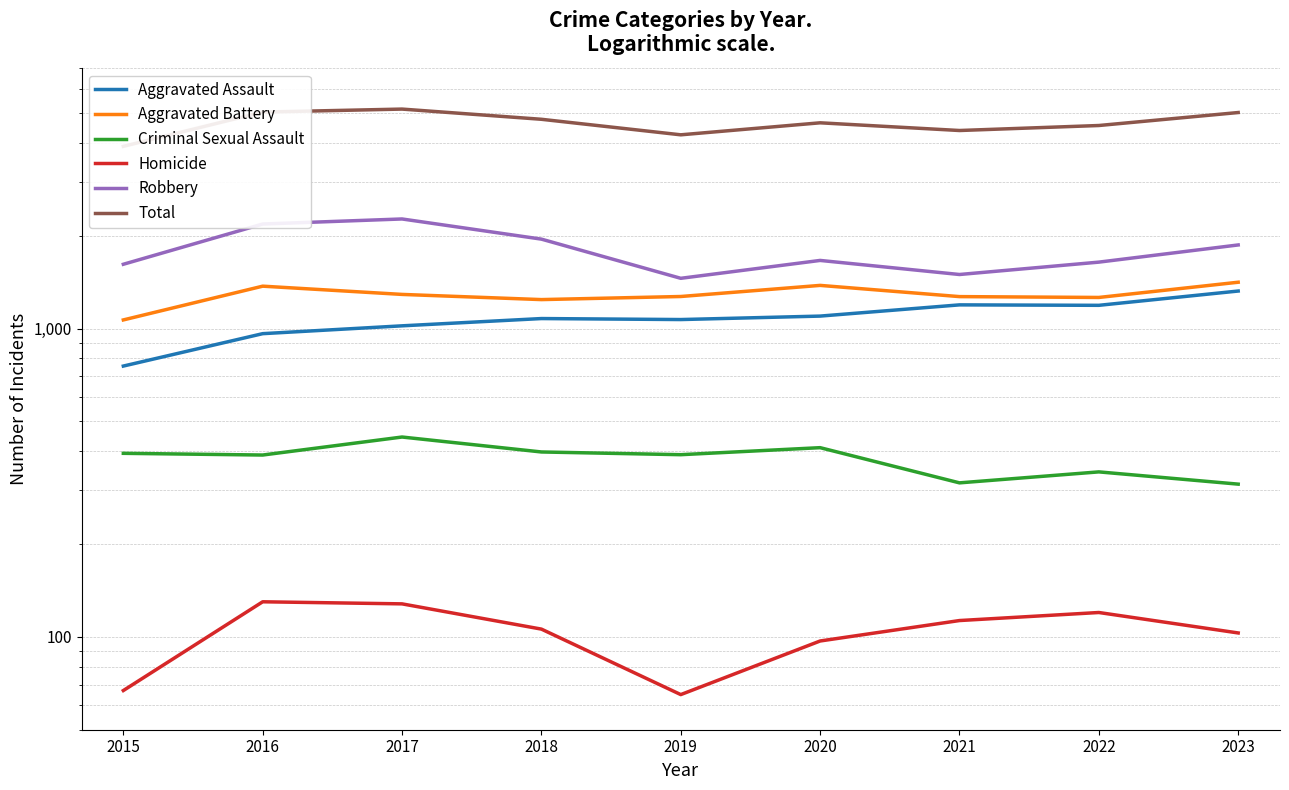

How many series are shown in this chart?

6